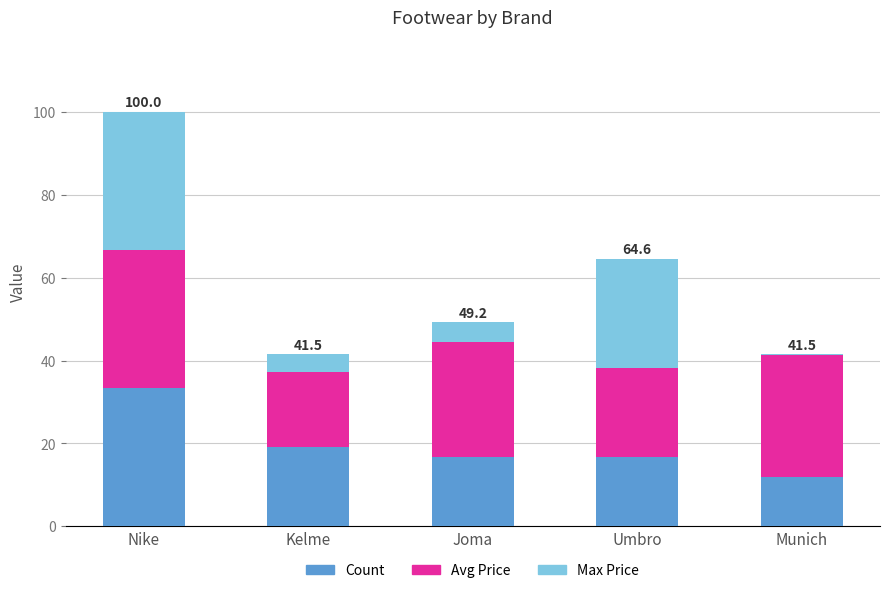

The Count series shows 16.7 at Joma. True or false?

True